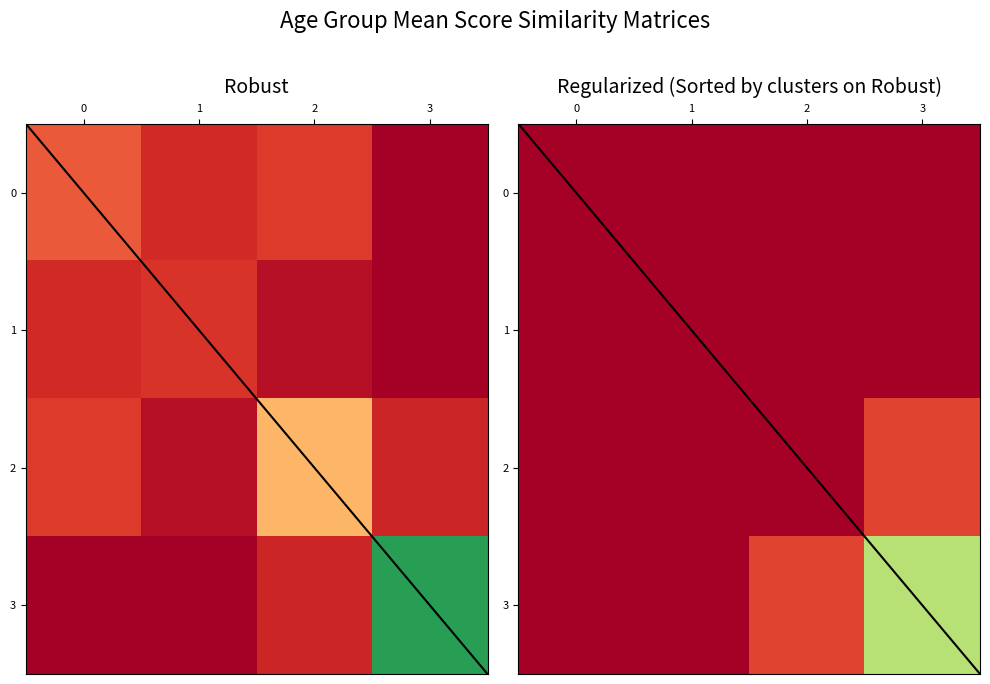

What is the spread (max minus min) of values at 1?

2.6